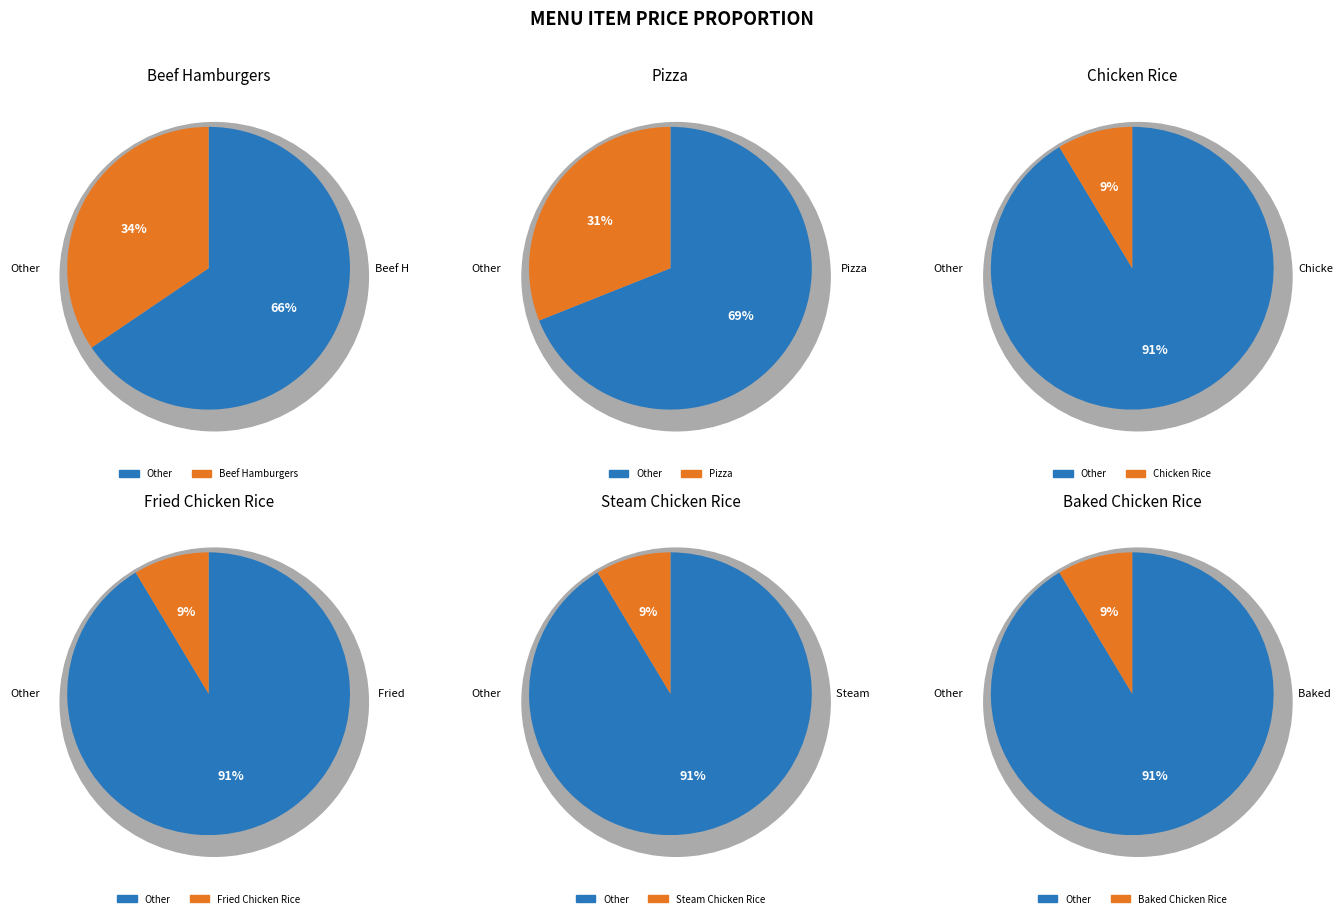

To the nearest percent, what is the average slice percentage?

17%